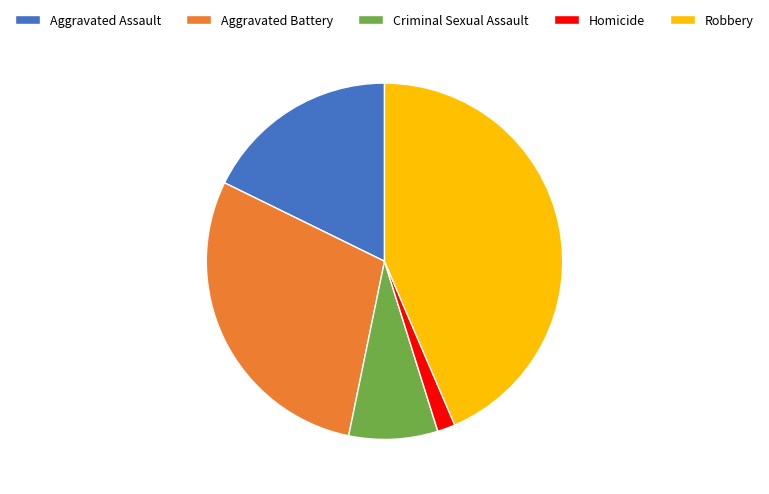

Rank the categories by value from highest to lowest.

Robbery, Aggravated Battery, Aggravated Assault, Criminal Sexual Assault, Homicide